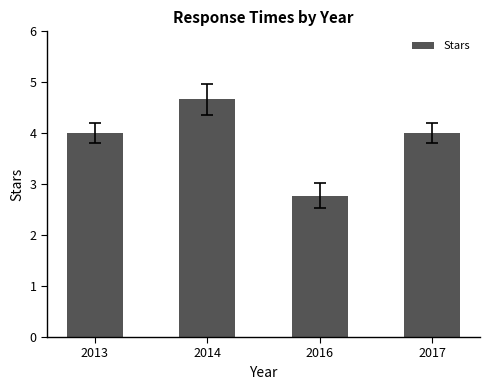

What is the value of the 1st bar from the left?

4.0